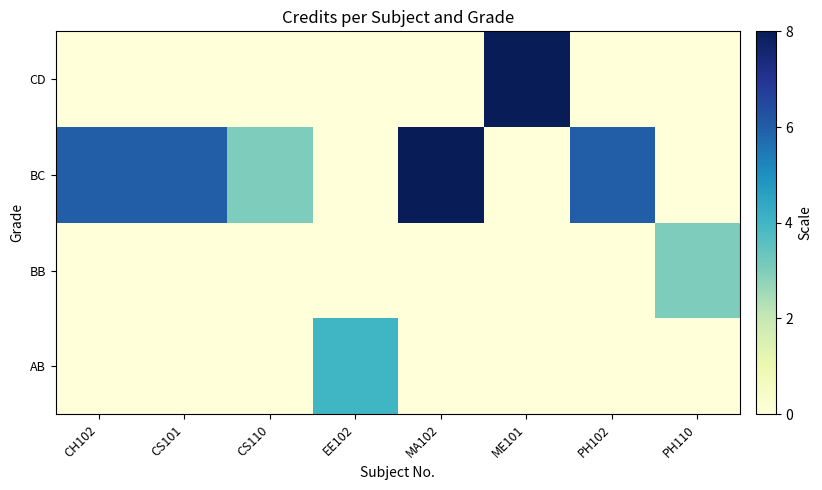

At how many categories does at least one series exceed 1?

8